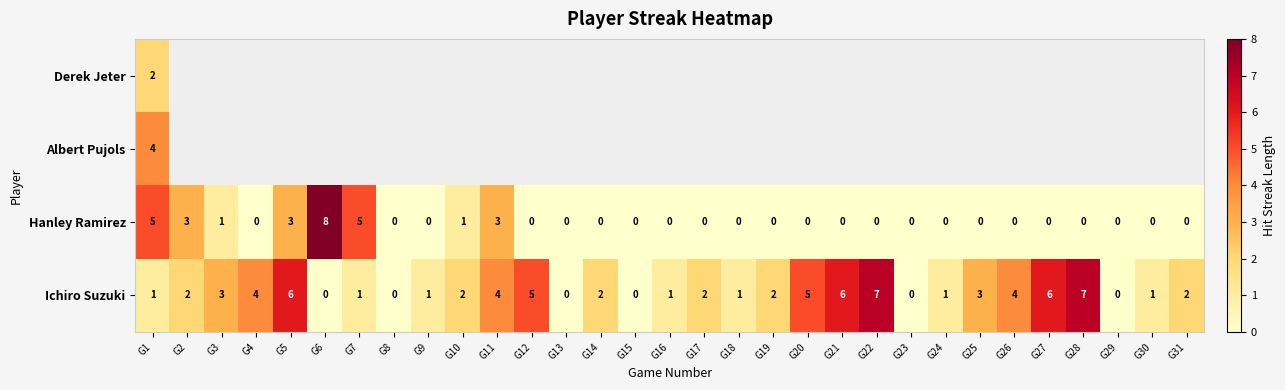

What is the maximum value for Hanley Ramirez?

8